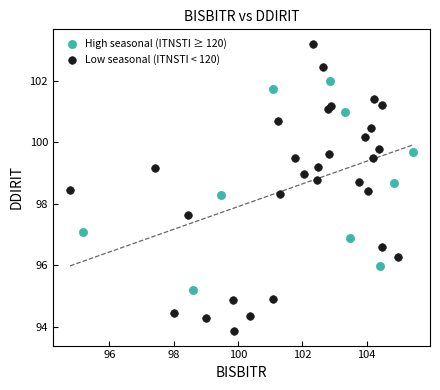

Which series reaches the maximum Y coordinate?

Low seasonal (ITNSTI < 120)